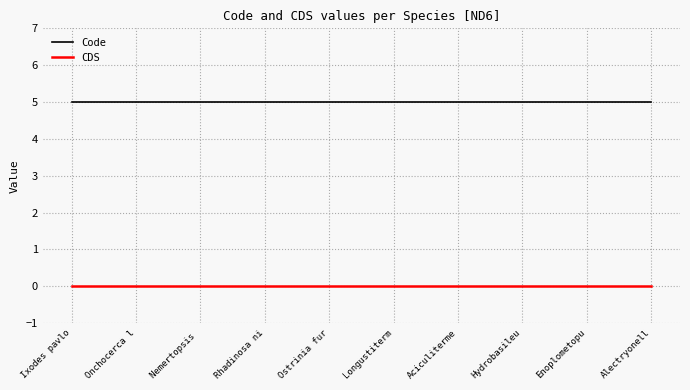

What is the difference between the highest and lowest values at Aciculiterme?

5